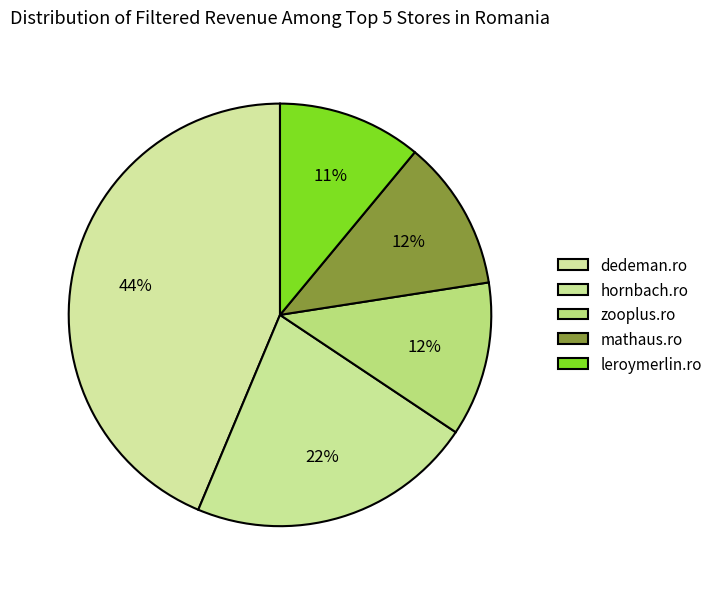

What percentage is NOT represented by mathaus.ro?

88.5%